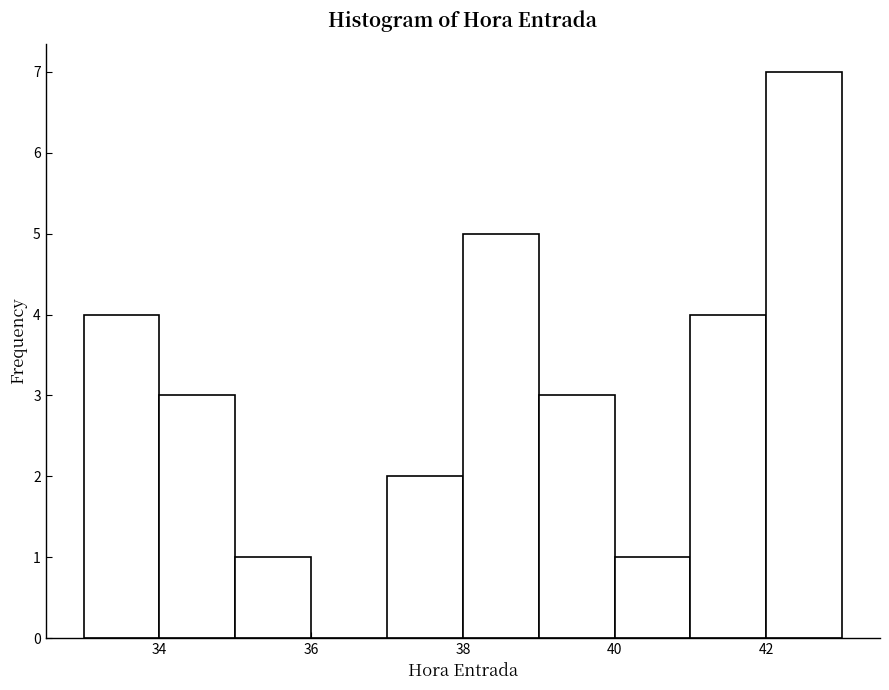

Reading left to right, list every bar in this chart as the range it spans on the x-axis followed by its height. The values are not printed on the chart, so give them approximately, as read against the axis.

33 to 34: 4
34 to 35: 3
35 to 36: 1
36 to 37: 0
37 to 38: 2
38 to 39: 5
39 to 40: 3
40 to 41: 1
41 to 42: 4
42 to 43: 7